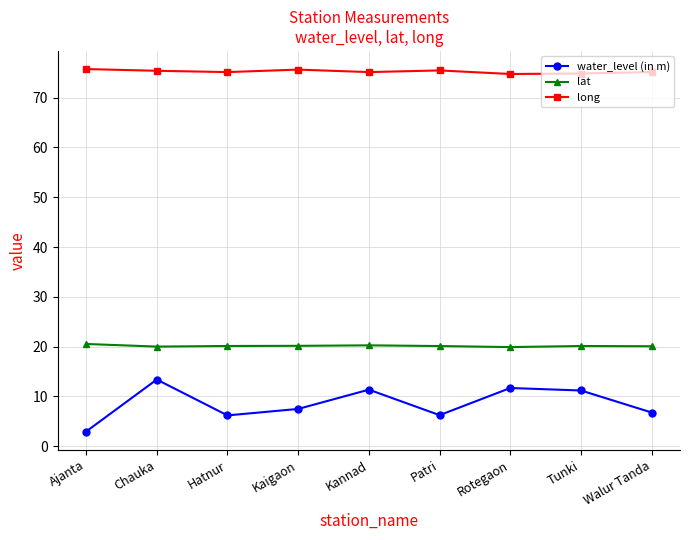

What is the spread (max minus min) of values at Chauka?

62.0